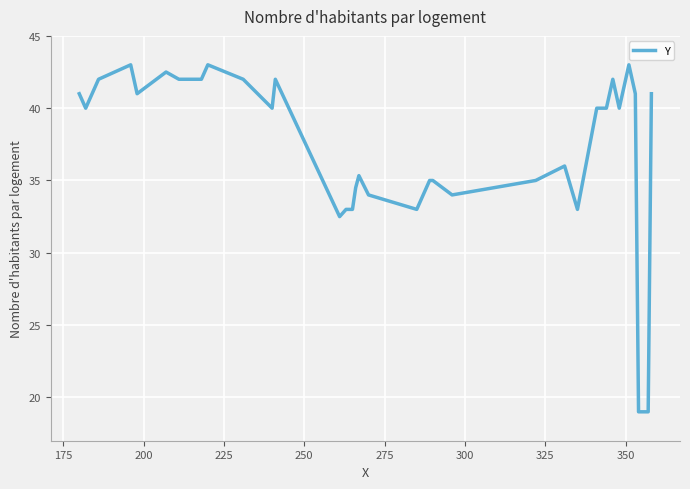

True or false: there are more than 1 points higher than both neighbors.

True